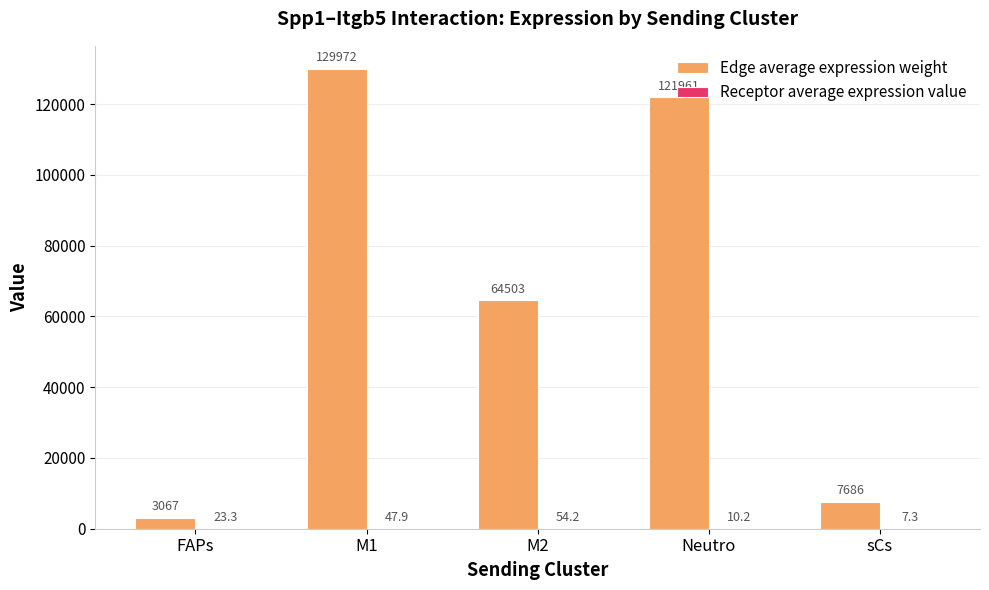

At which category is the sum across all series the highest?

M1